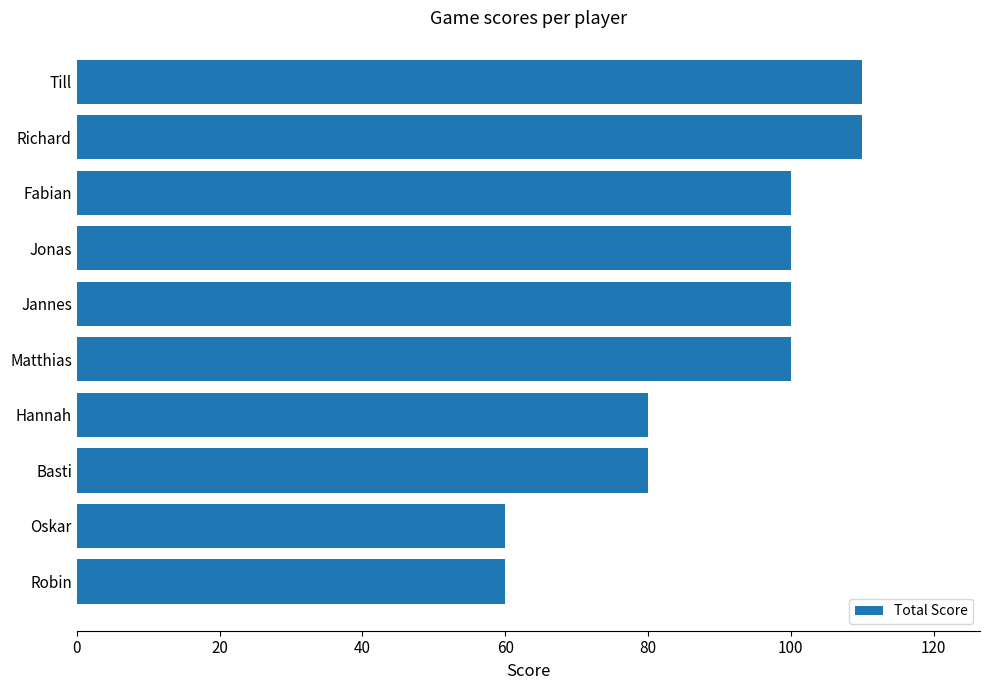

What is the difference between the maximum and second lowest values?

50